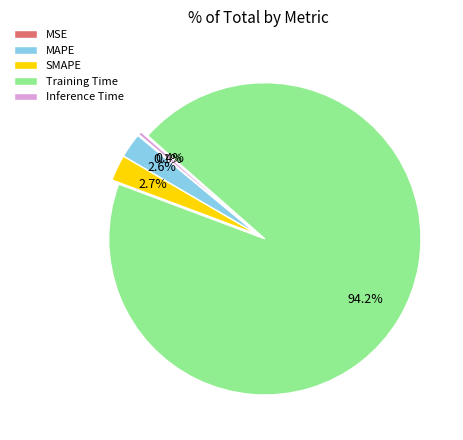

Which category has the biggest portion of the pie?

Training Time